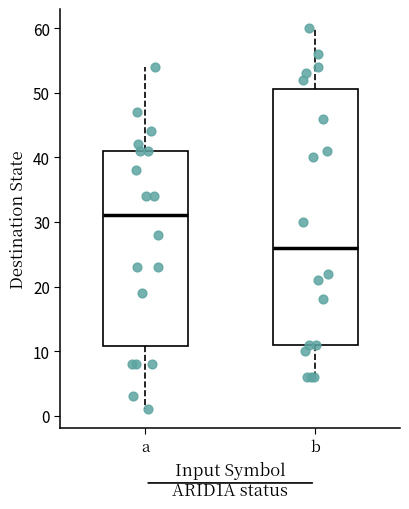

Reading left to right, read every box against the y-axis: the position of its median line, the range the box covers, and the ends of its whiskers. The values are not printed on the chart, so give them approximately, as read against the axis.

a: median 31, box 11 to 41, whiskers 1 to 54
b: median 26, box 11 to 51, whiskers 6 to 60